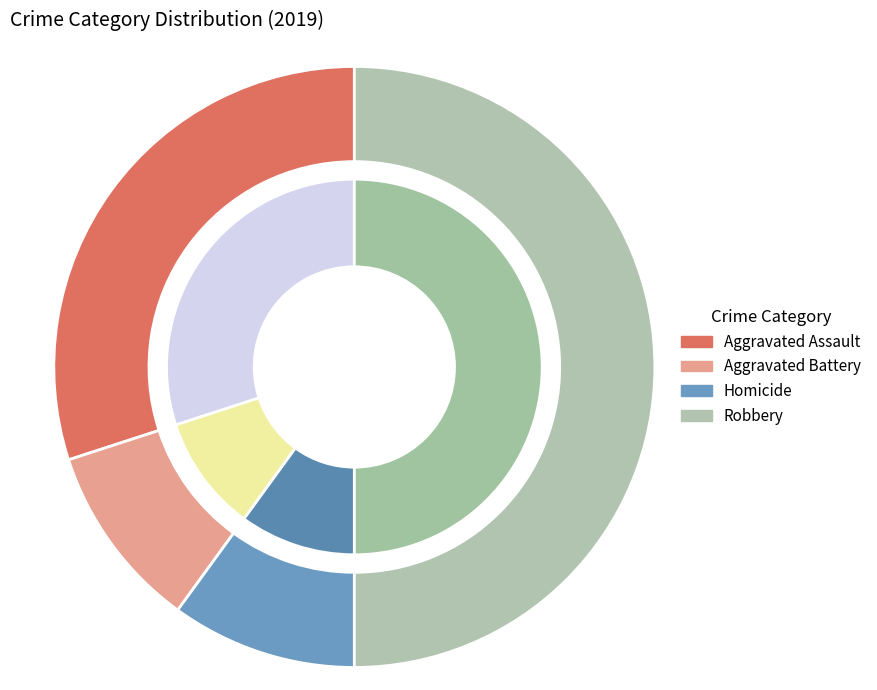

What is the smallest slice in the pie chart?

Homicide